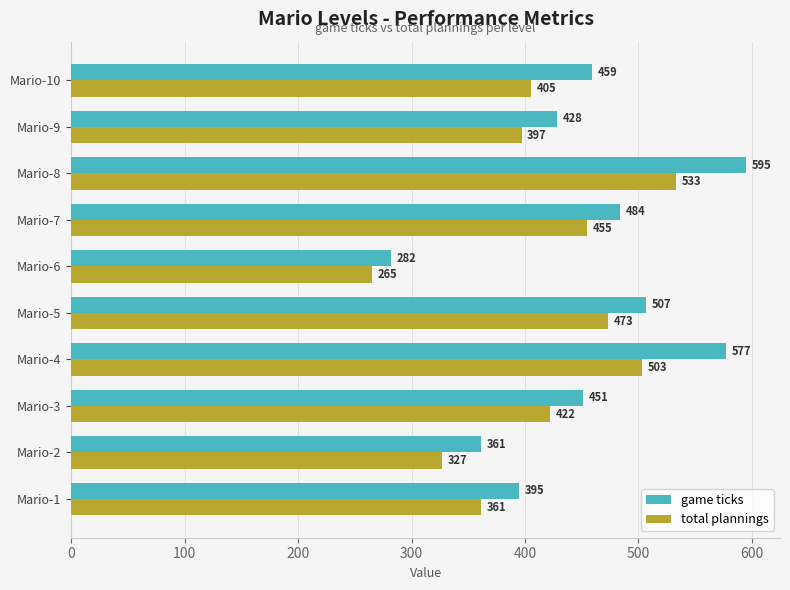

What are all the series names shown in the legend?

game ticks, total plannings